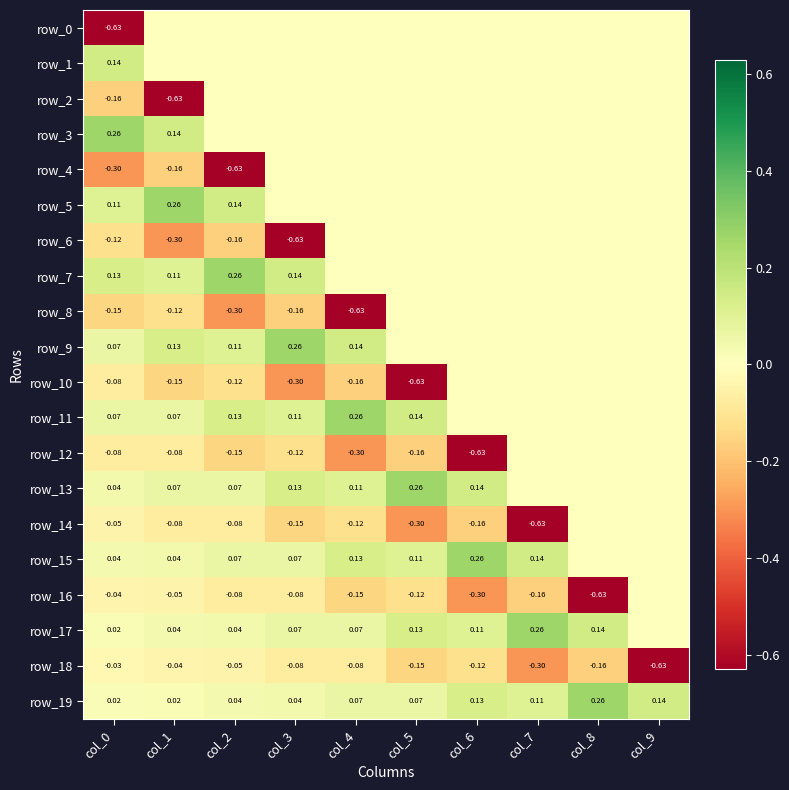

What is the maximum value for row_9?

0.3